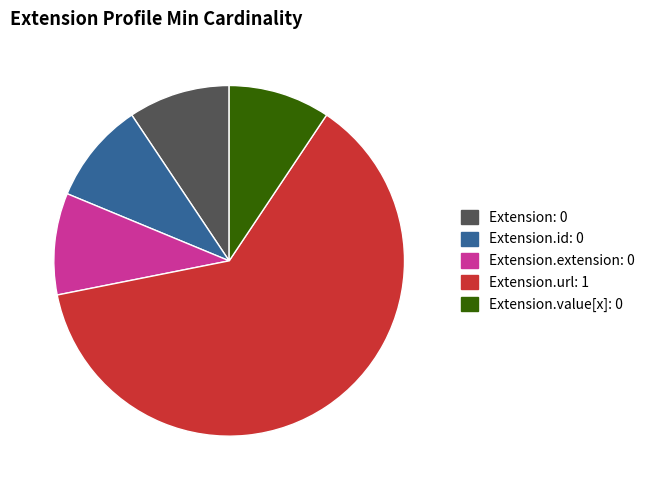

Count the number of slices in the pie.

5